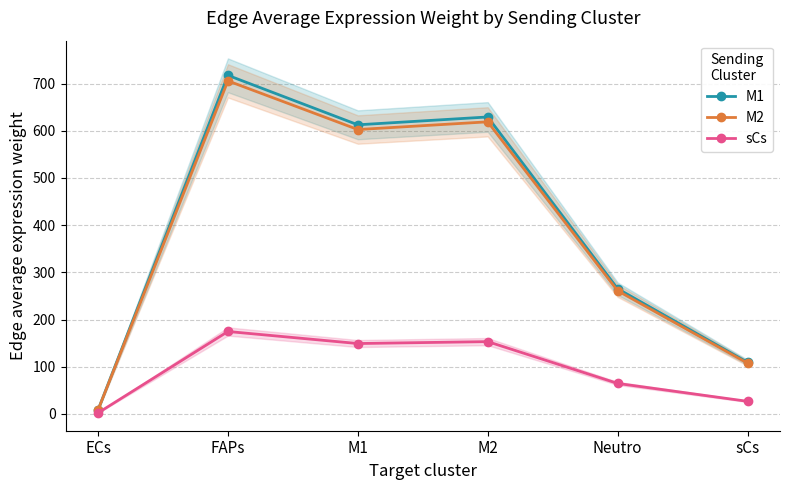

True or false: sCs and M1 intersect in this chart.

False